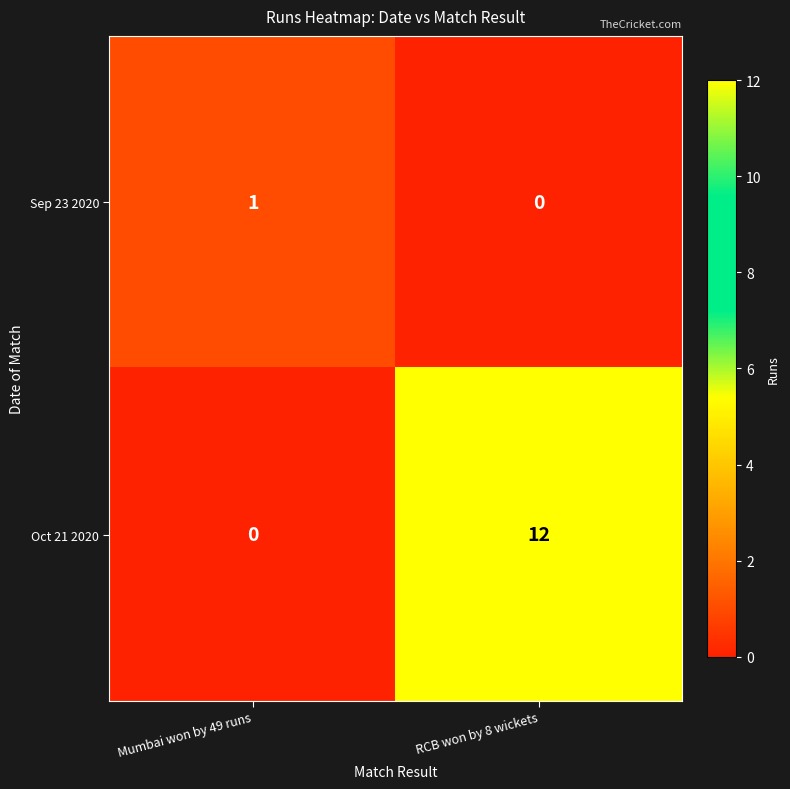

Count the number of data series in this chart.

2